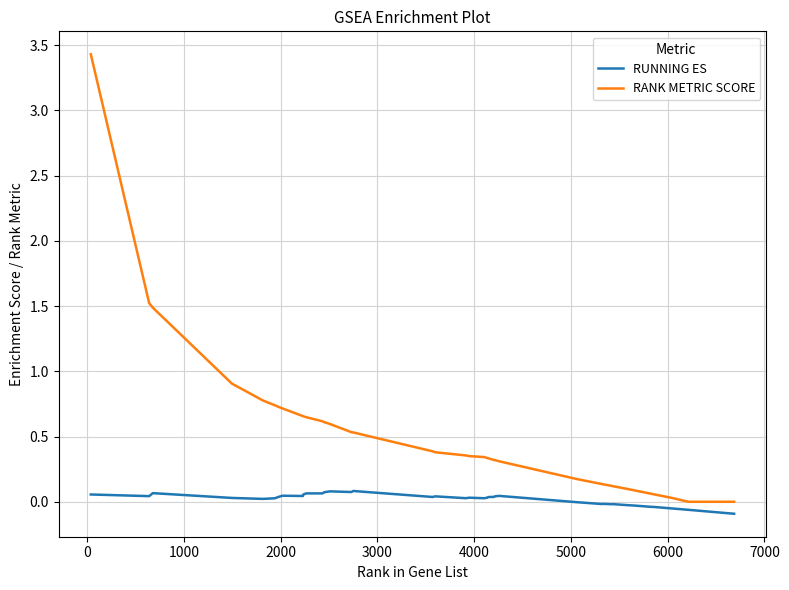

Which series has the widest spread of values?

RANK METRIC SCORE